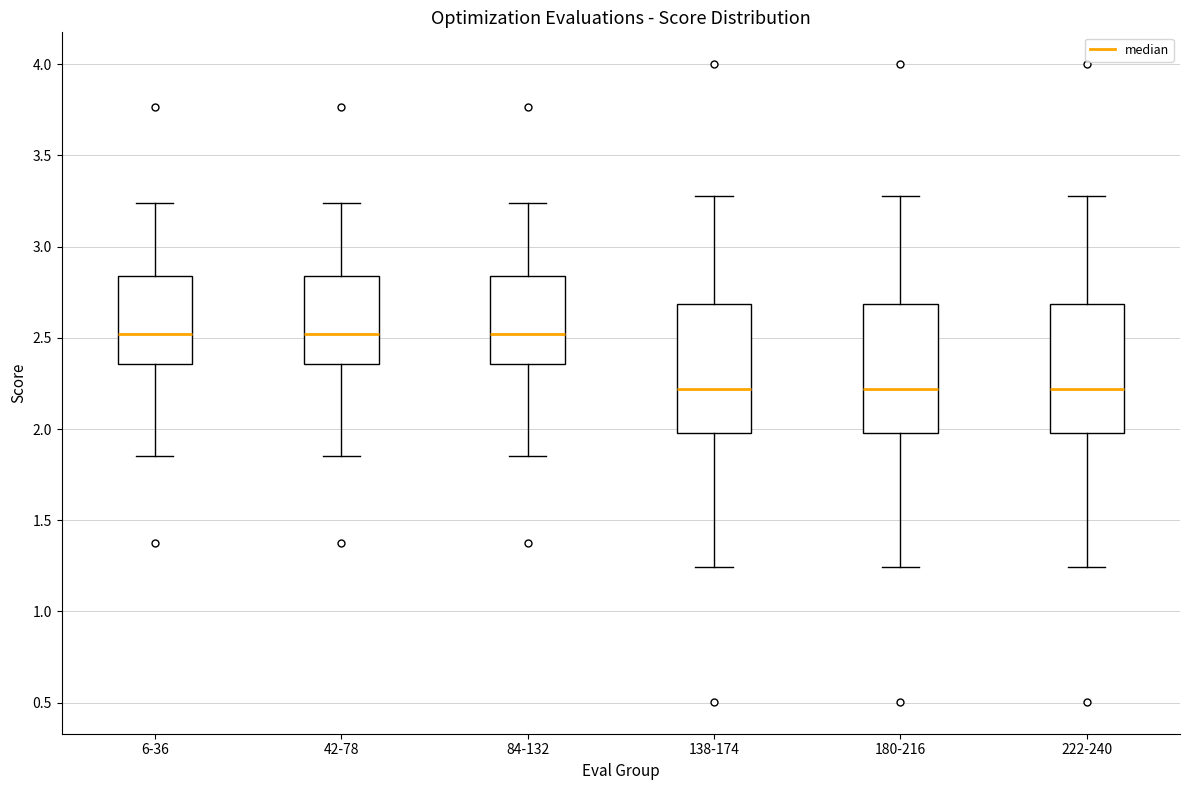

Reading left to right, read every box against the y-axis: the position of its median line, the range the box covers, and the ends of its whiskers. The values are not printed on the chart, so give them approximately, as read against the axis.

6-36: median 2.50, box 2.35 to 2.85, whiskers 1.85 to 3.25
42-78: median 2.50, box 2.35 to 2.85, whiskers 1.85 to 3.25
84-132: median 2.50, box 2.35 to 2.85, whiskers 1.85 to 3.25
138-174: median 2.20, box 2.00 to 2.70, whiskers 1.25 to 3.30
180-216: median 2.20, box 2.00 to 2.70, whiskers 1.25 to 3.30
222-240: median 2.20, box 2.00 to 2.70, whiskers 1.25 to 3.30